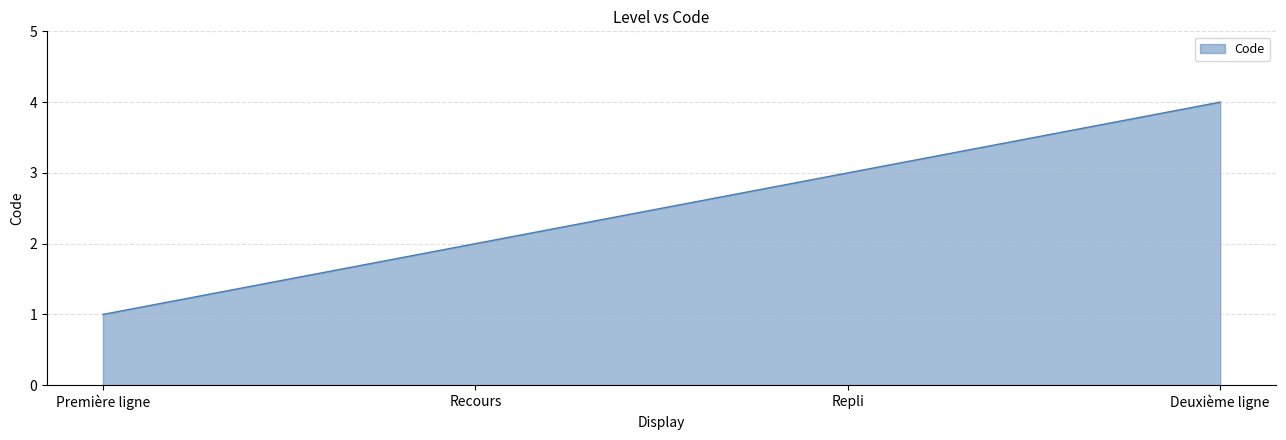

How many lines are shown in the chart?

1